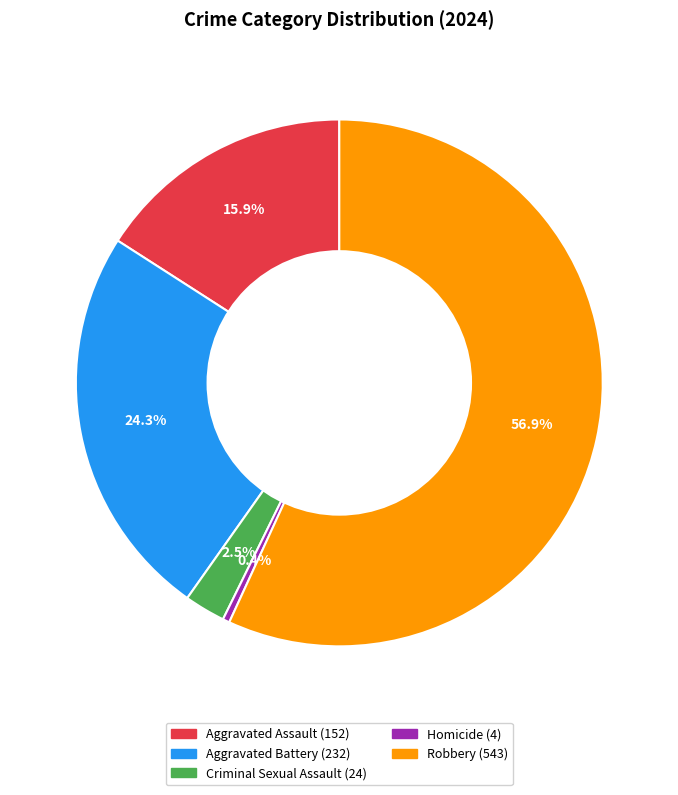

Between Criminal Sexual Assault and Homicide, which is larger?

Criminal Sexual Assault